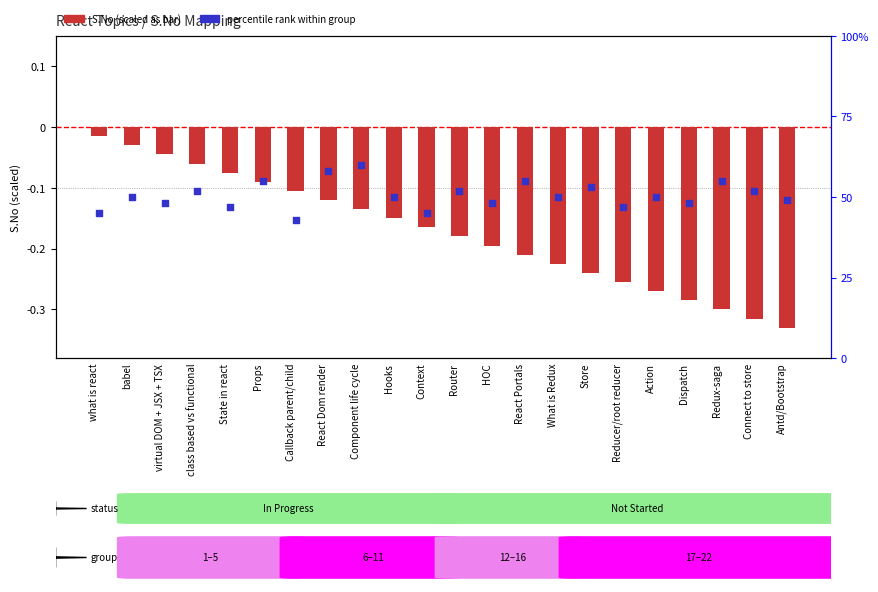

Which series reaches the minimum Y coordinate?

S.No (scaled)